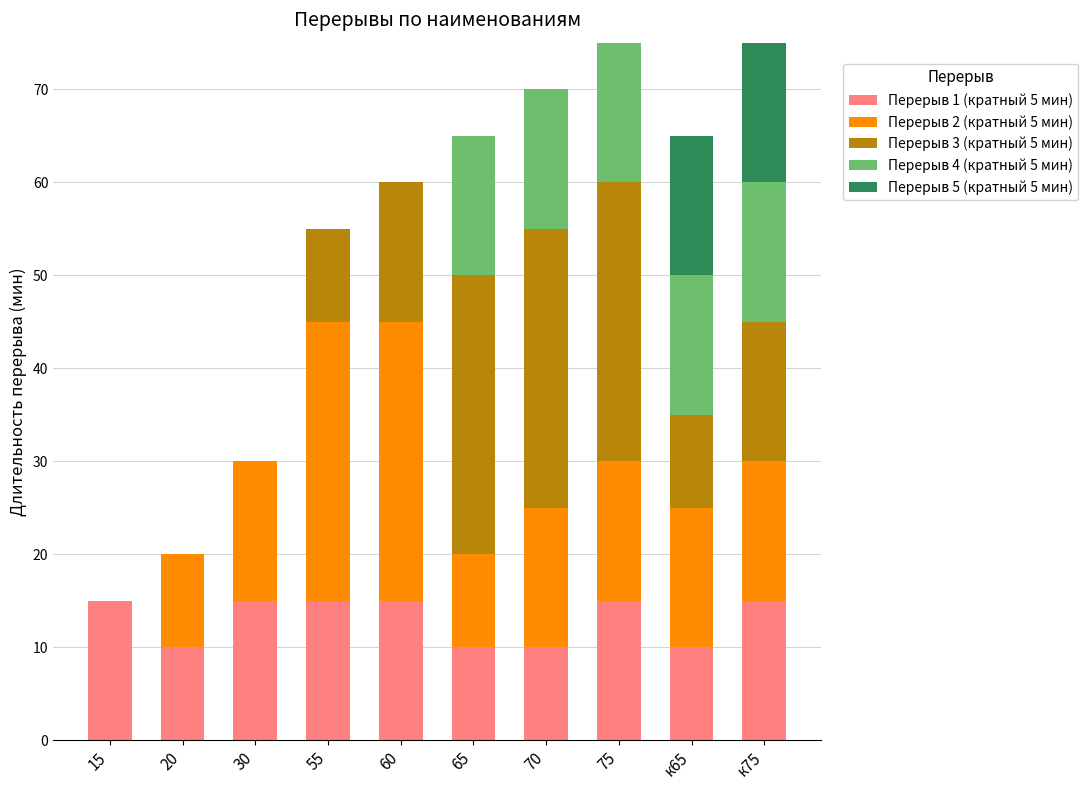

Is it true that Перерыв 1 (кратный 5 мин) equals 15 at 60?

True